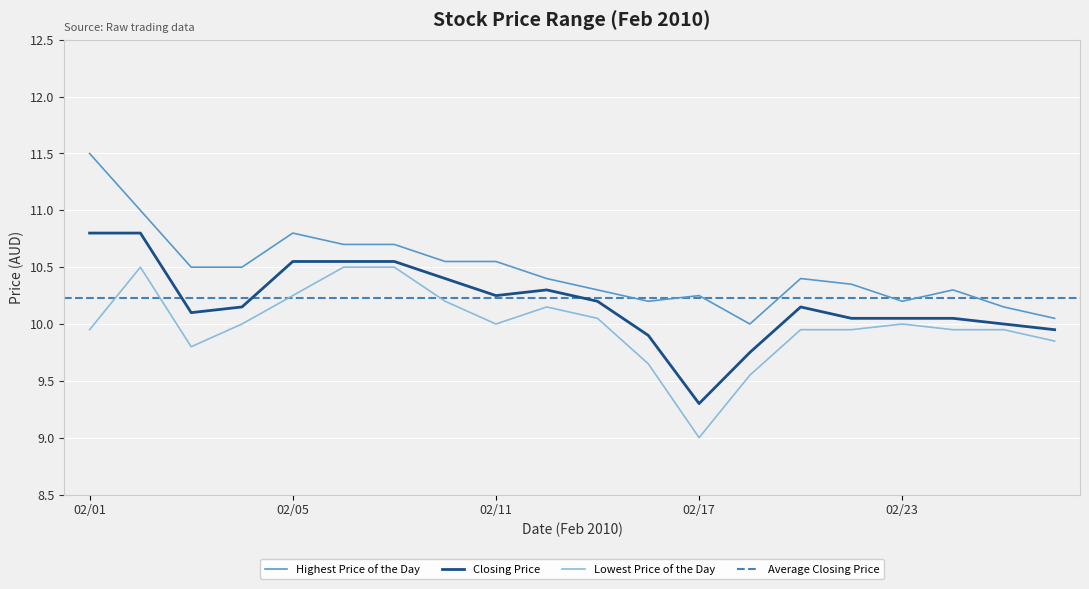

How many interior local peaks does the Closing Price series have?

2